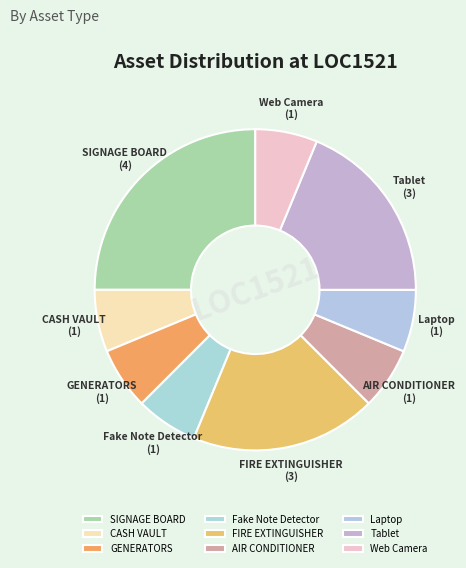

Count the number of slices in the pie.

9